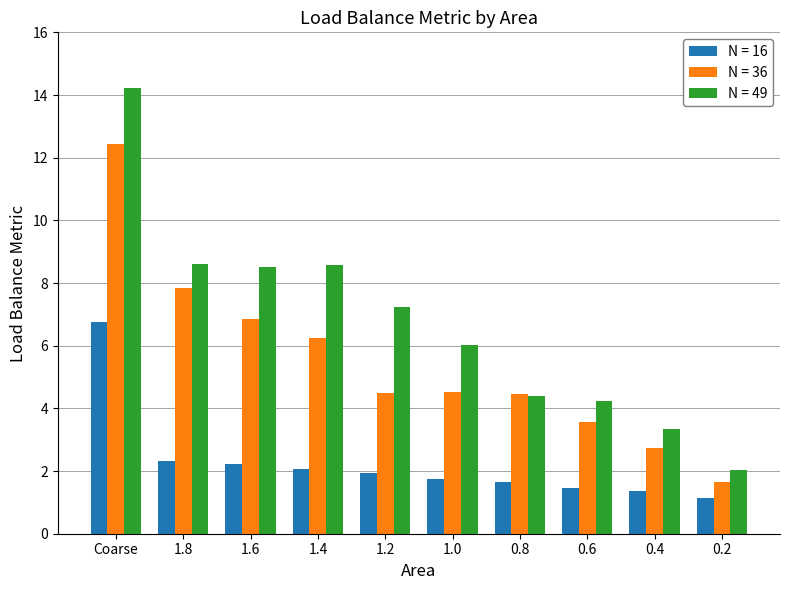

What are all the series names shown in the legend?

N = 16, N = 36, N = 49